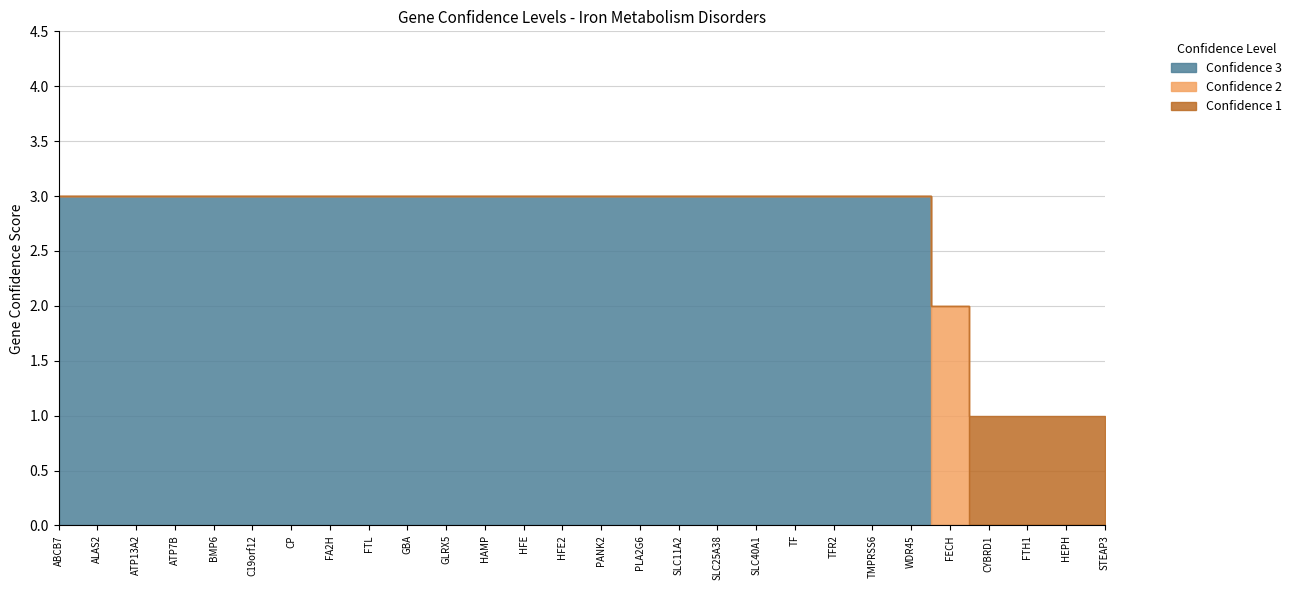

What is the total value across all series at TMPRSS6?

3